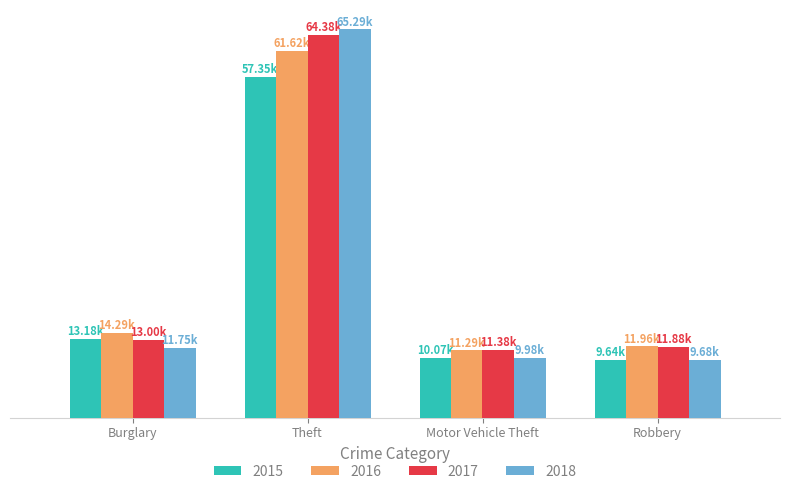

Which series has the widest spread of values?

2018